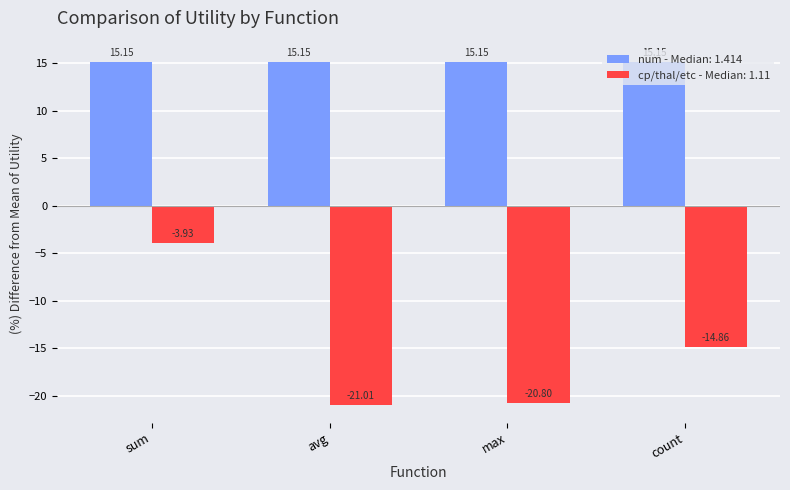

What position from the left is avg?

2